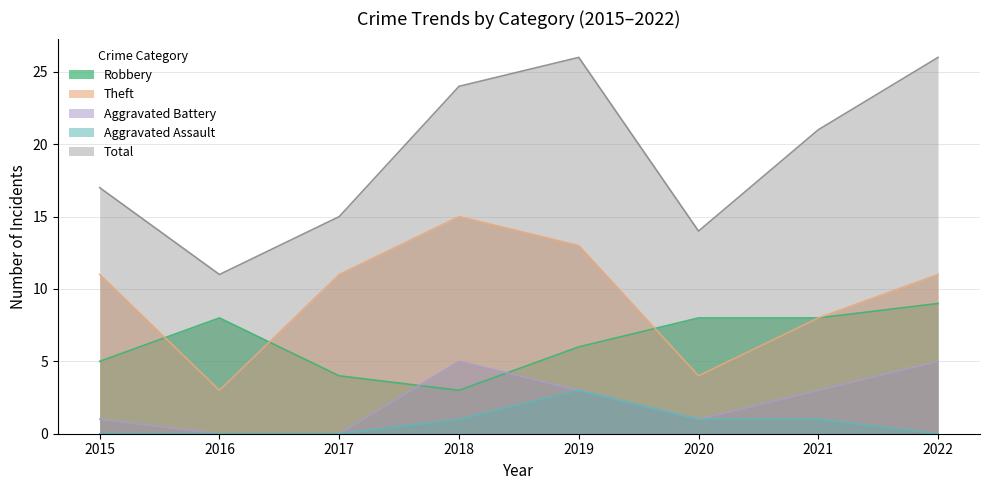

What value does the Theft series have at 2016?

3